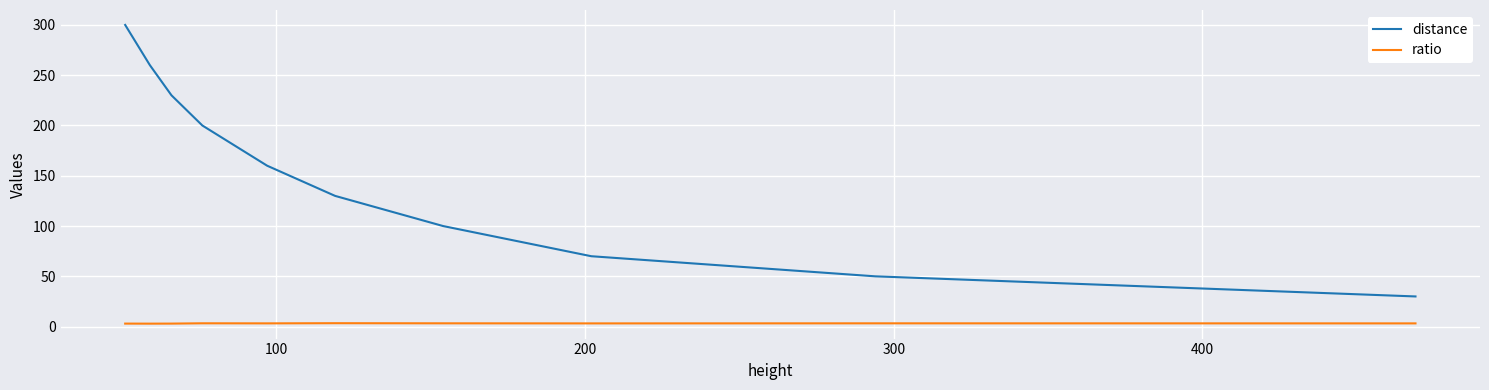

What are all the series names shown in the legend?

distance, ratio